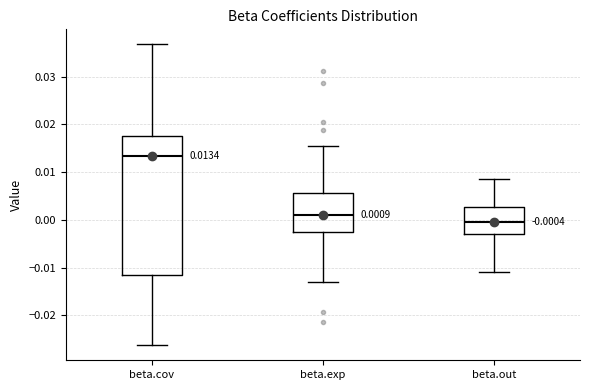

Which box is the tallest, from its lower edge to its upper edge?

beta.cov